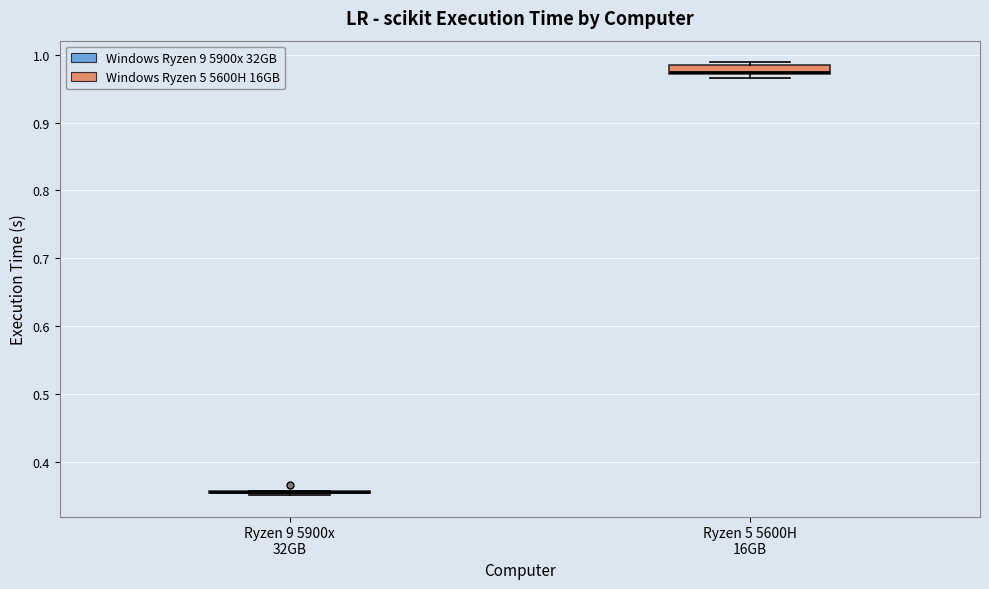

Which box is the tallest, from its lower edge to its upper edge?

Ryzen 5 5600H 16GB